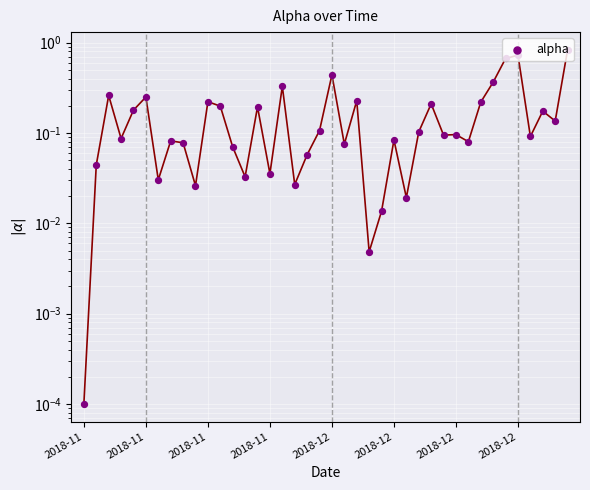

Which has a higher value, 16 or 19?

16